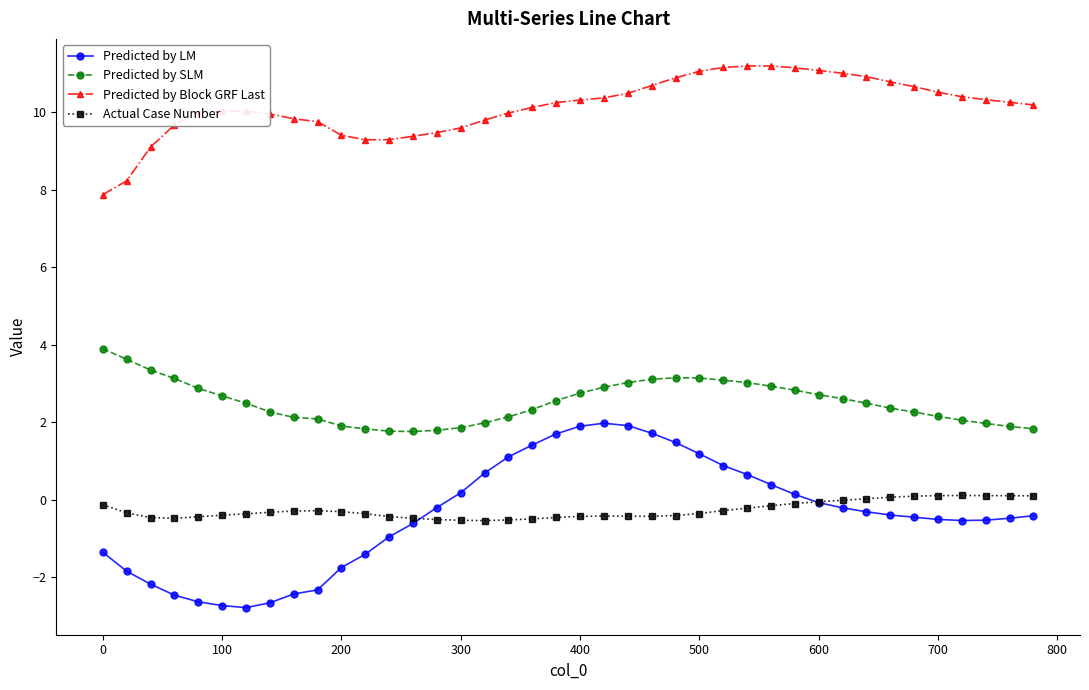

What is the value of the Predicted by LM point at the 29th from the left?

0.4